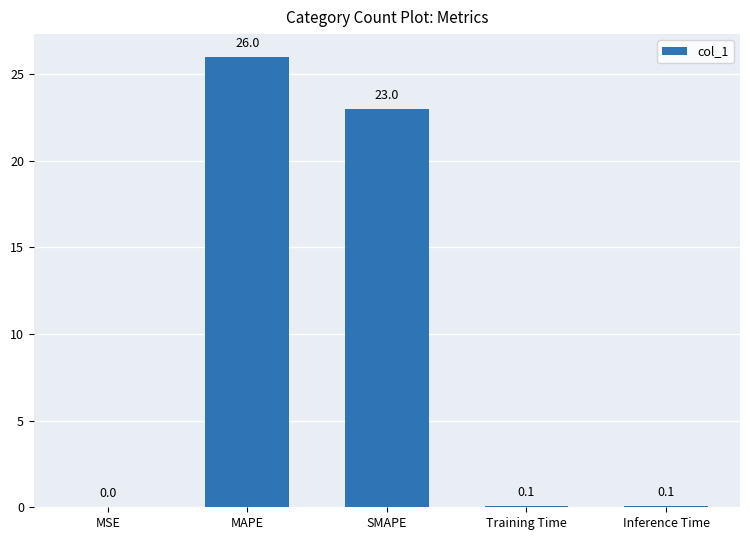

Which category has the highest value across all series?

MAPE